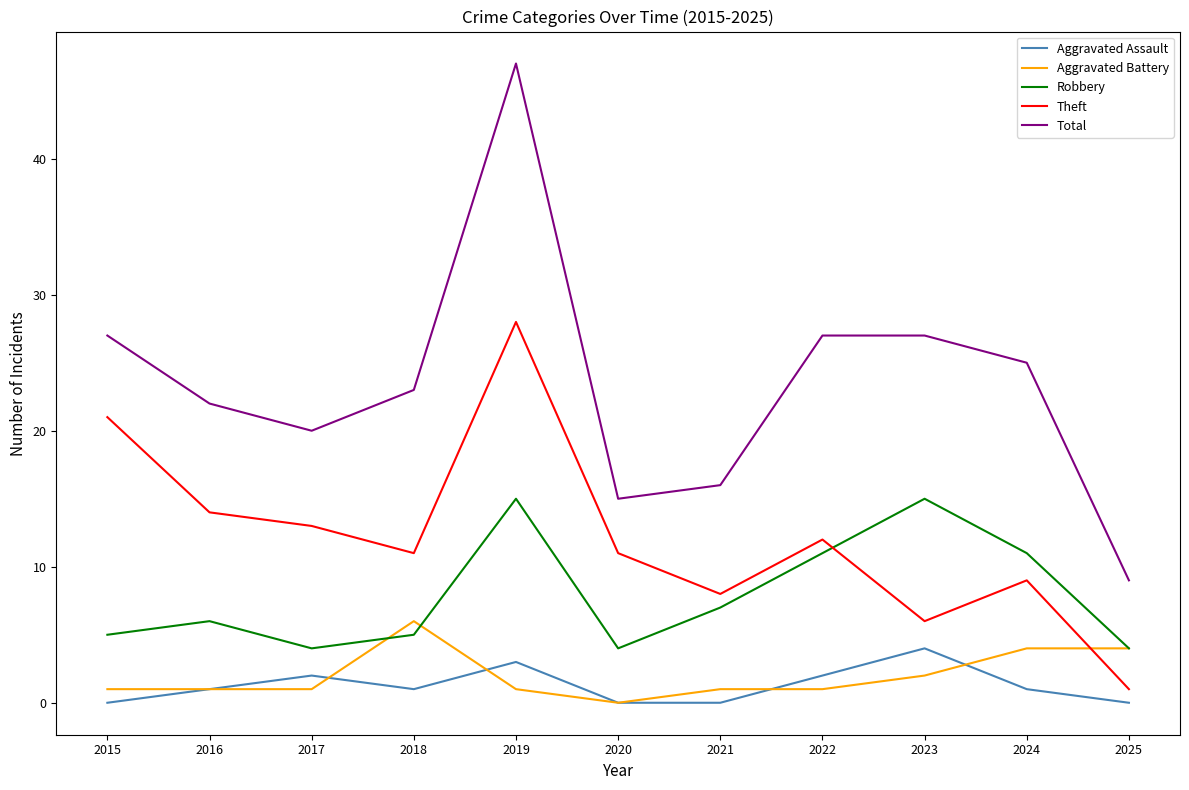

What is the greatest value displayed?

47